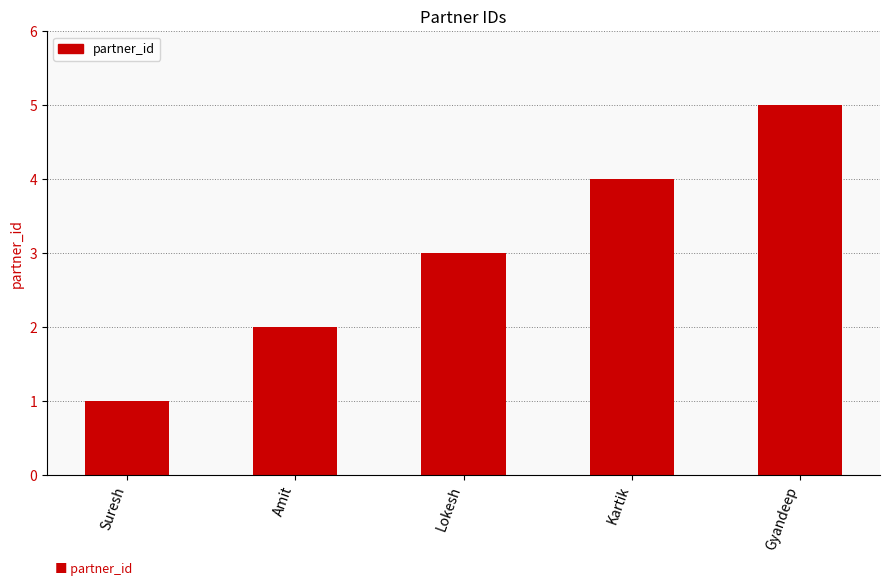

What is the minimum value shown in the chart?

1